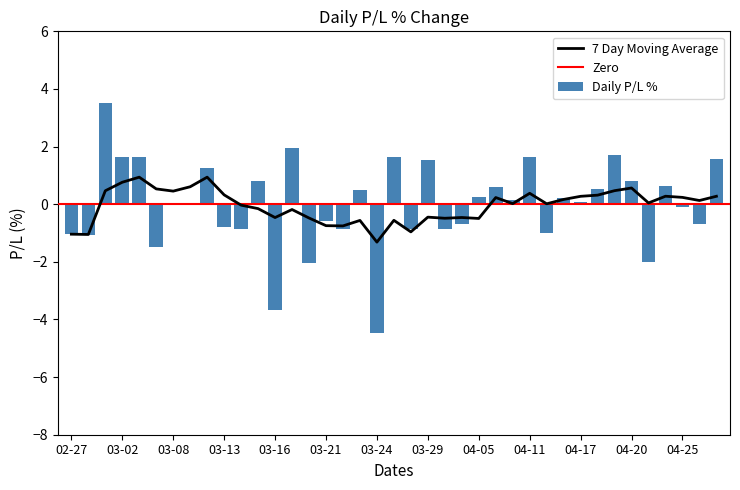

The value of Daily P/L % at 03-21 is -0.6. True or false?

True